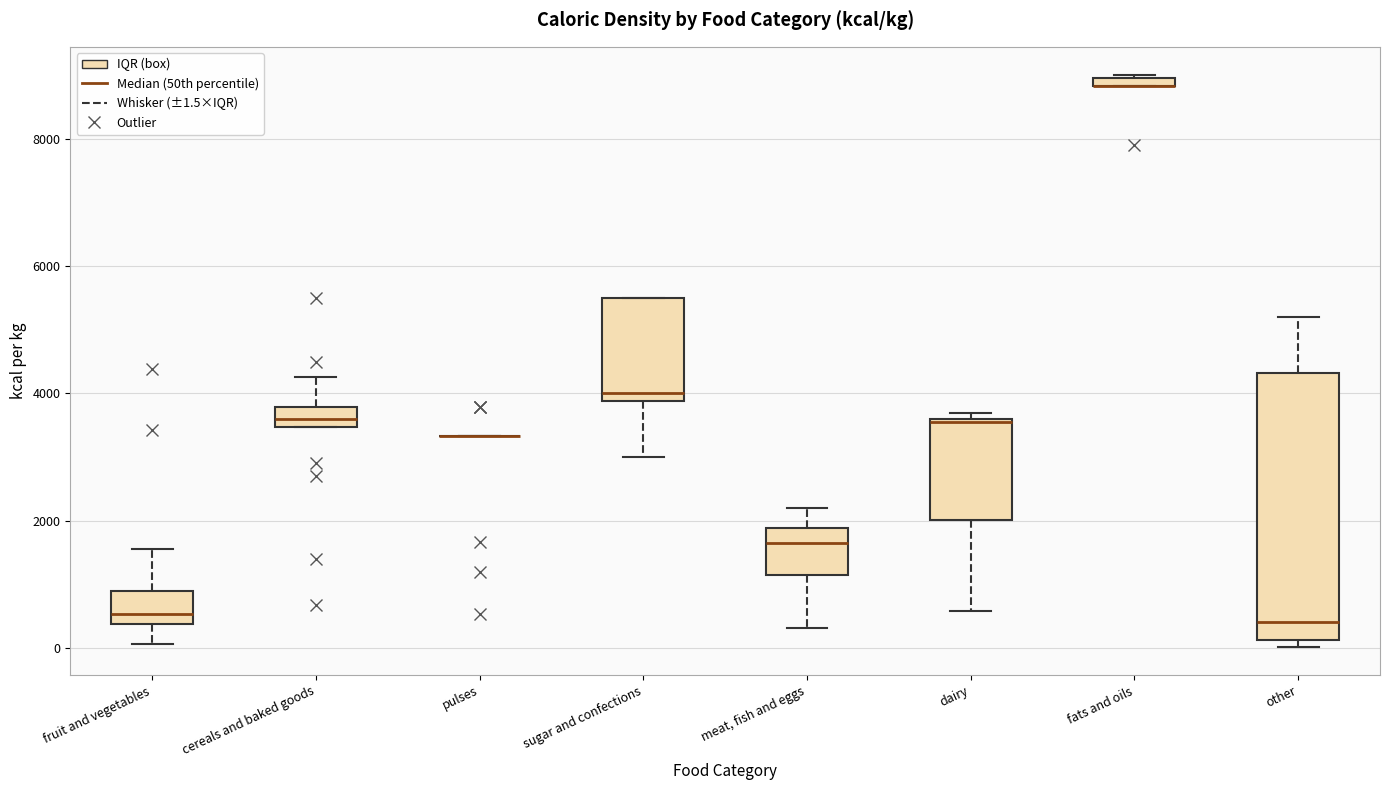

Which box is the tallest, from its lower edge to its upper edge?

other